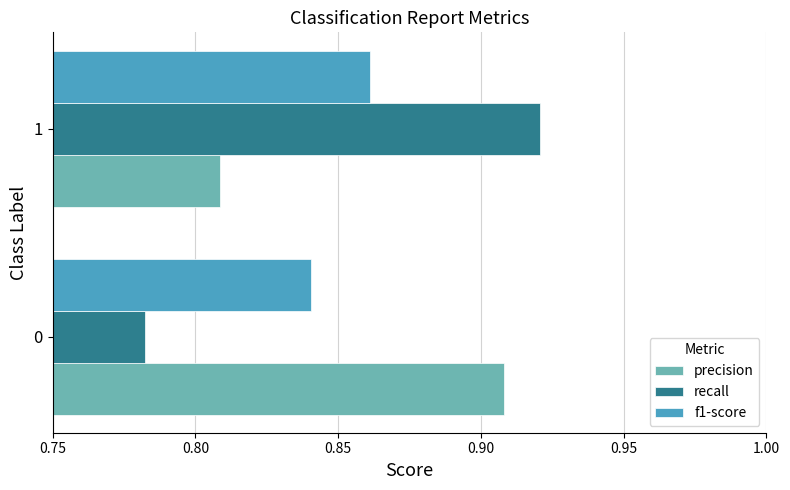

Rank the categories by precision value from lowest to highest.

1, 0